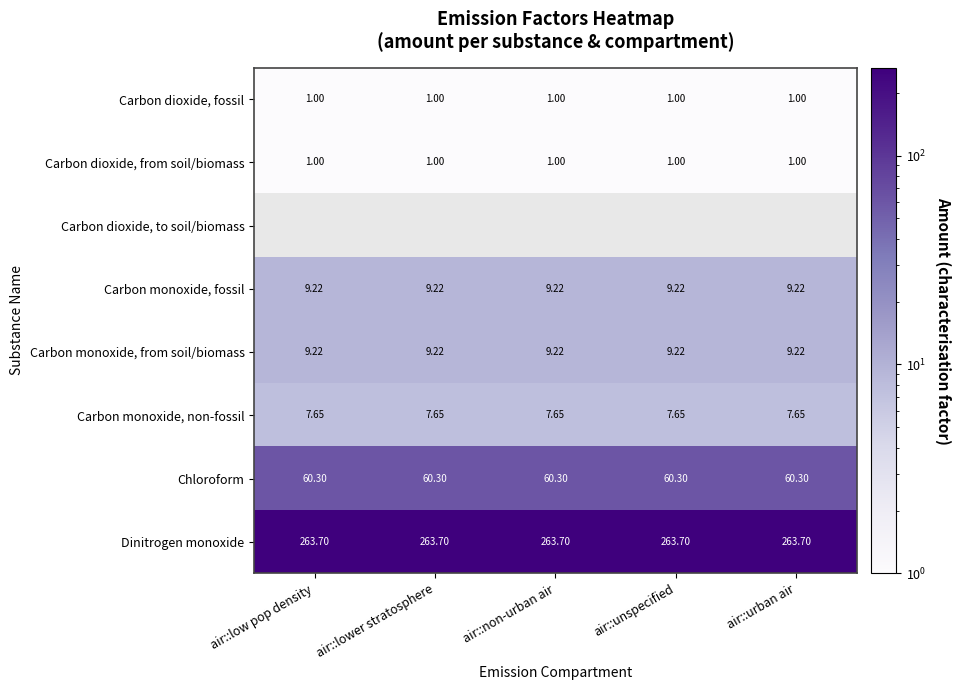

What is the spread (max minus min) of values at air::low pop density?

262.7